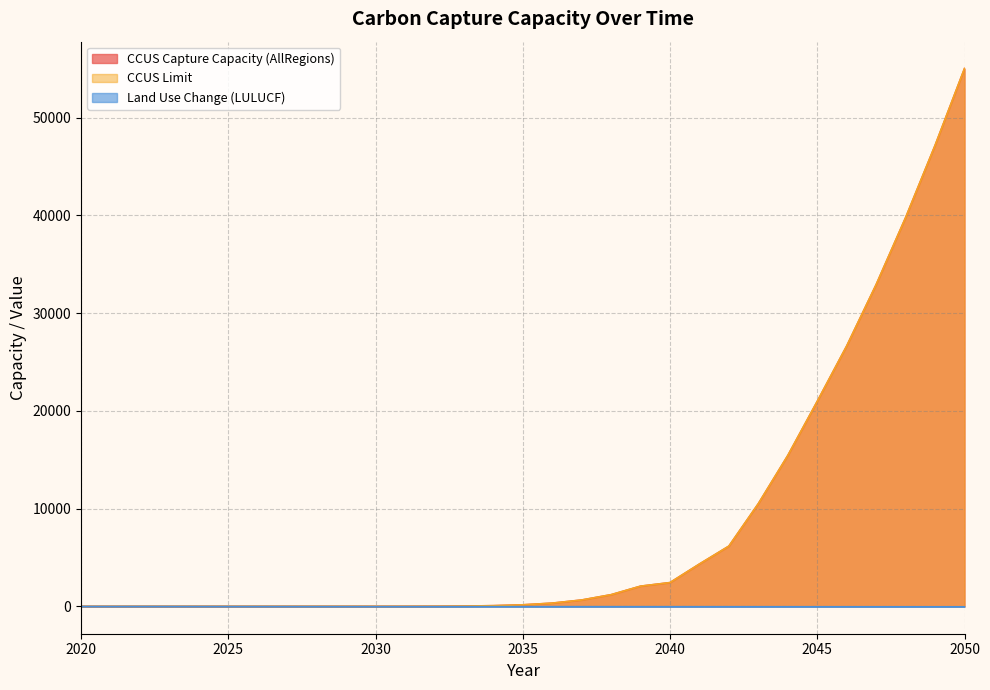

What is the difference between the maximum and minimum values in the CCUS Capture Capacity (AllRegions) series?

55036.5